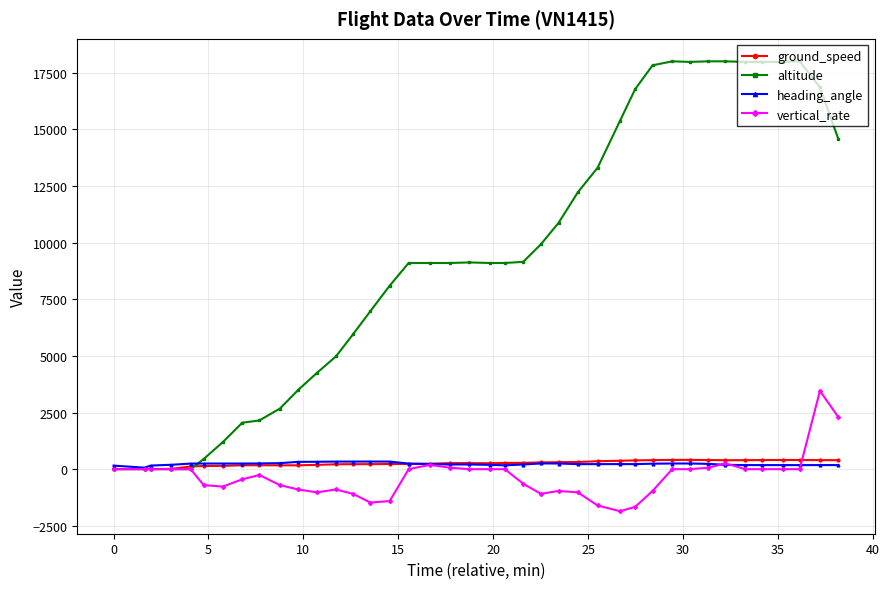

True or false: ground_speed has more than 1 interior local peaks.

True